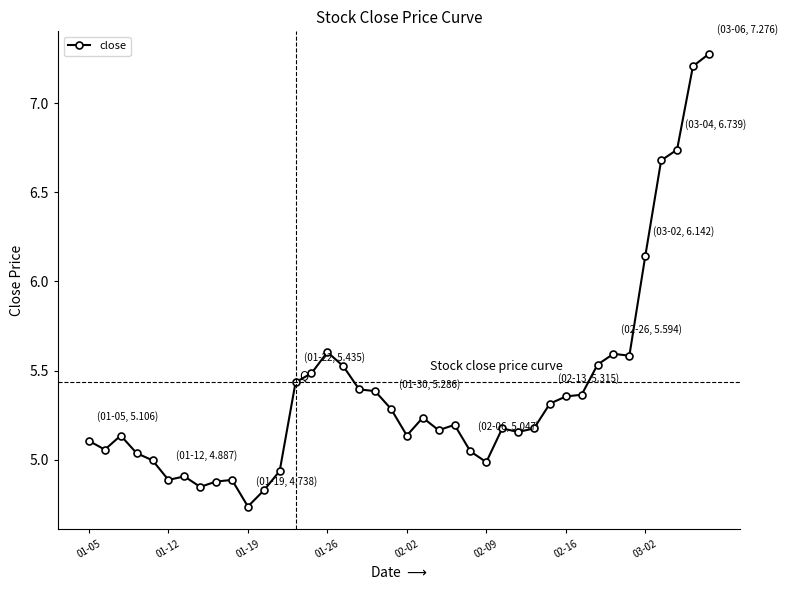

What is the value of the 35th point from the left?

5.6